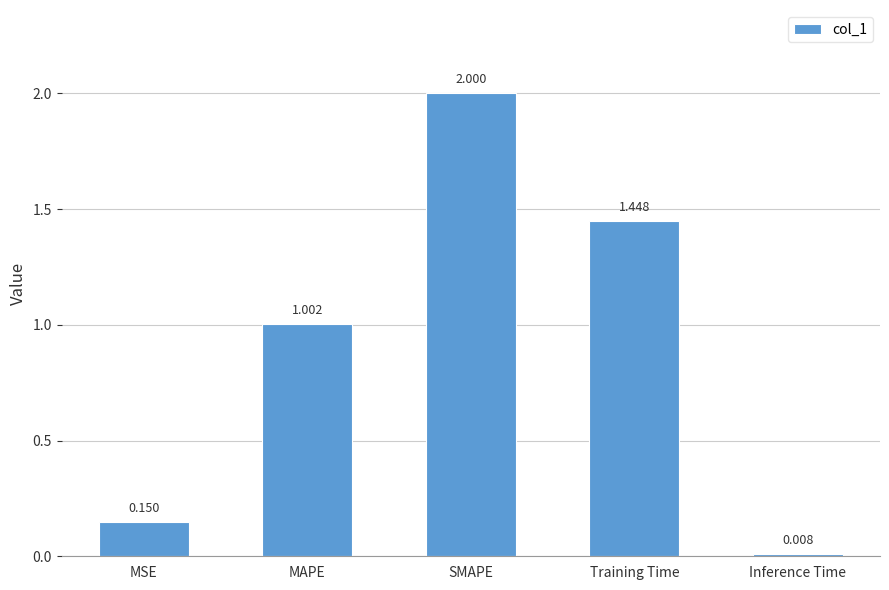

Where does the data first go above 1?

MAPE